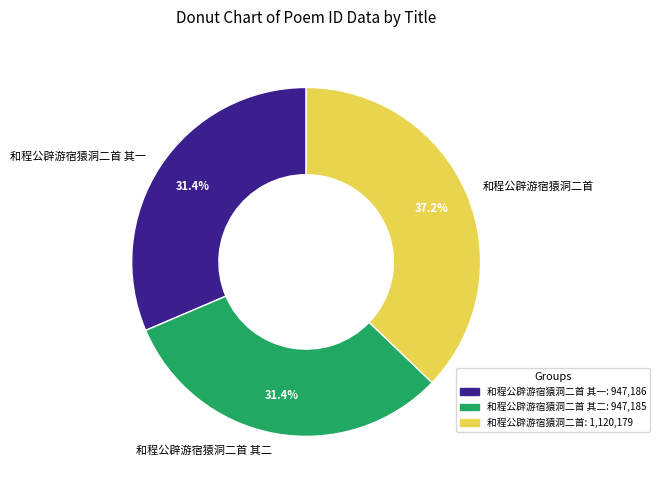

To the nearest percent, what percentage of the pie is 和程公辟游宿猿洞二首 其二?

31%